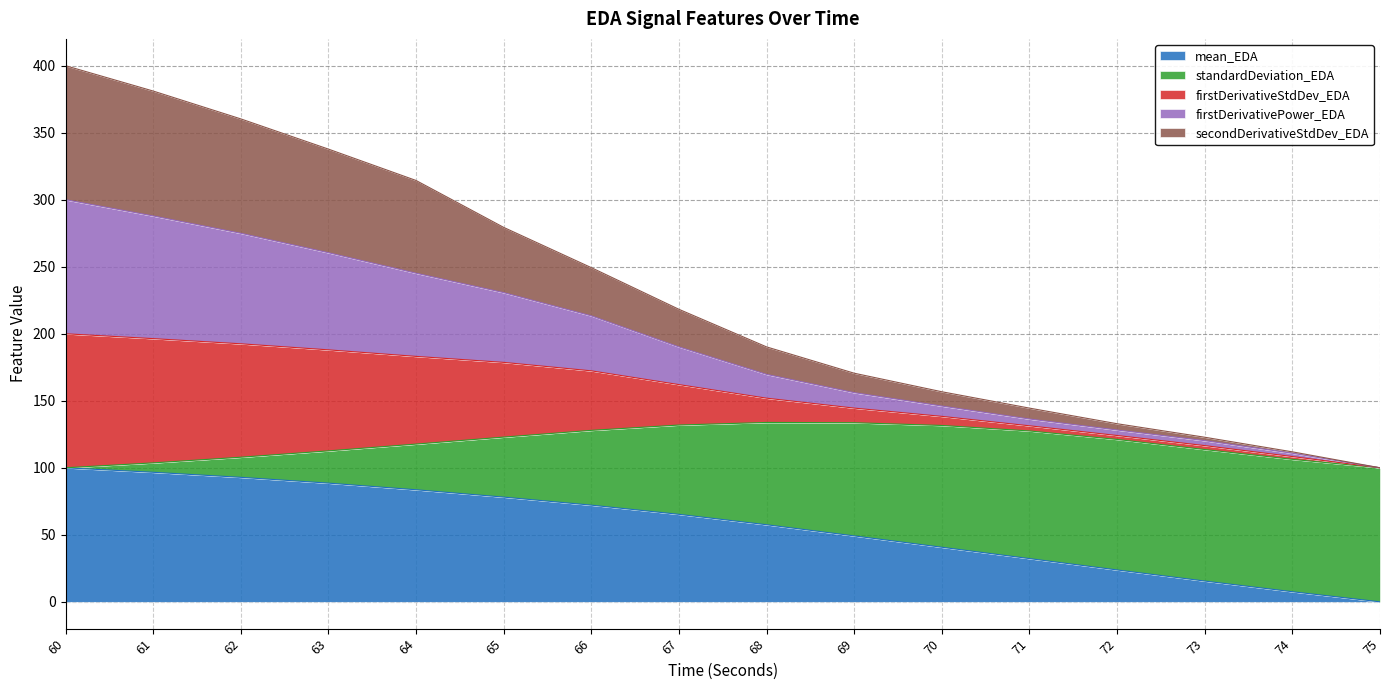

What is the total value across all series at 69?

170.6